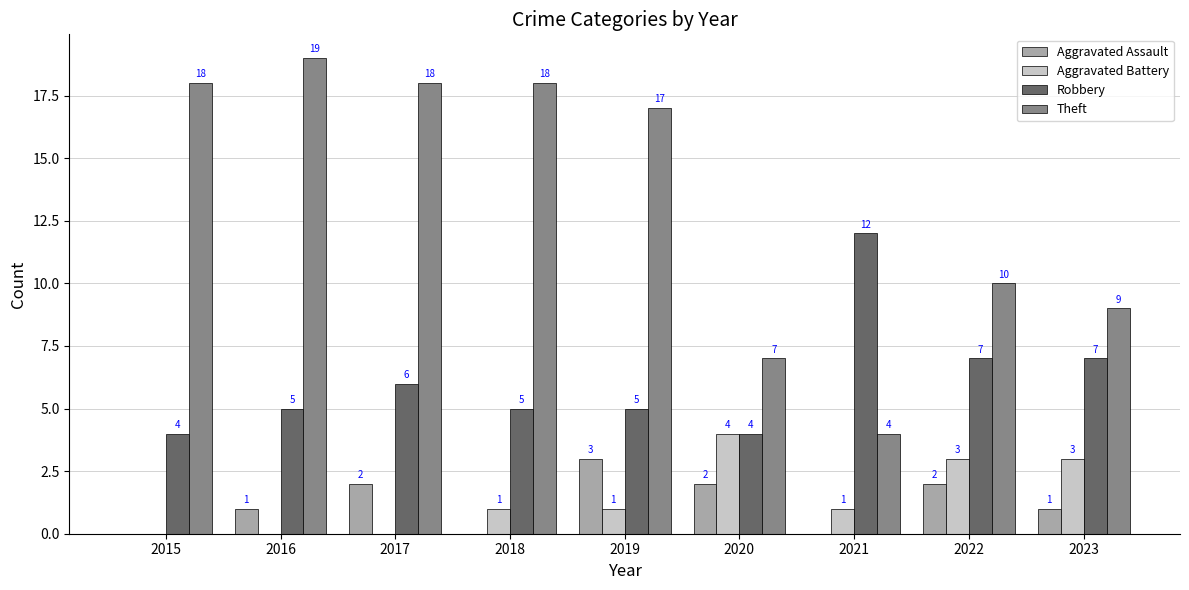

What is the difference between the Aggravated Assault values at 2016 and 2021?

1